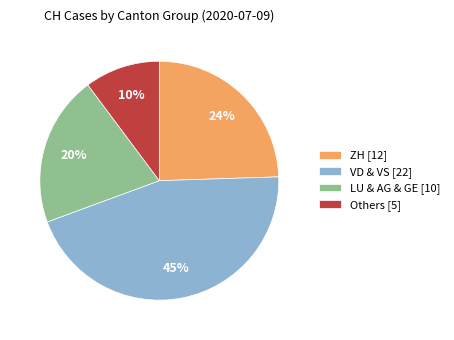

Combined, do LU & AG & GE [10] and Others [5] account for over 50%?

No